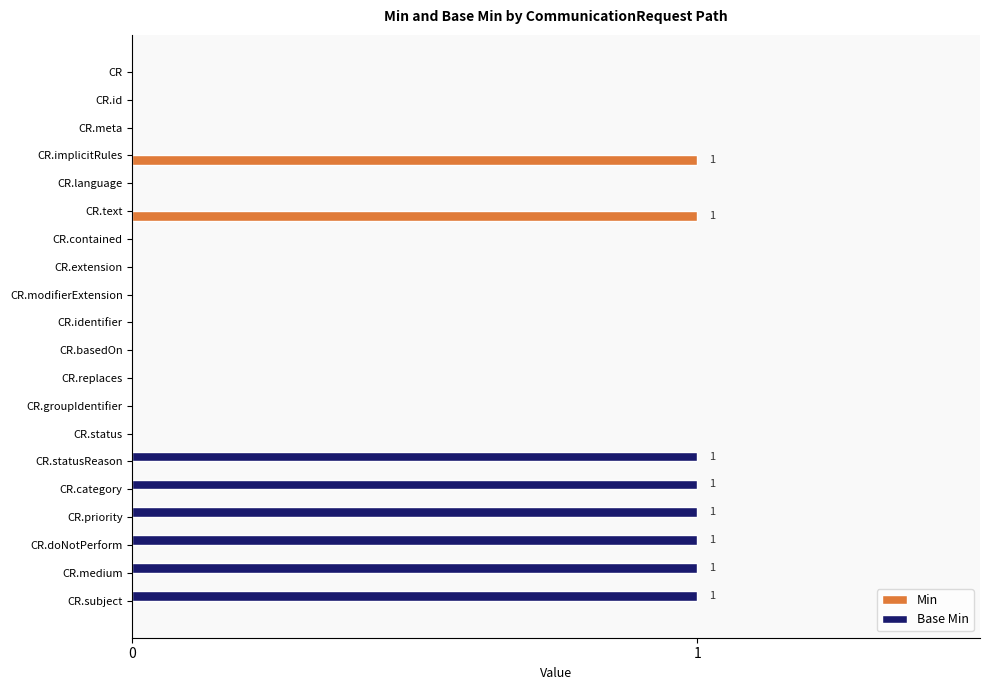

Between CR.identifier and CR.medium, which series saw the biggest shift?

Base Min